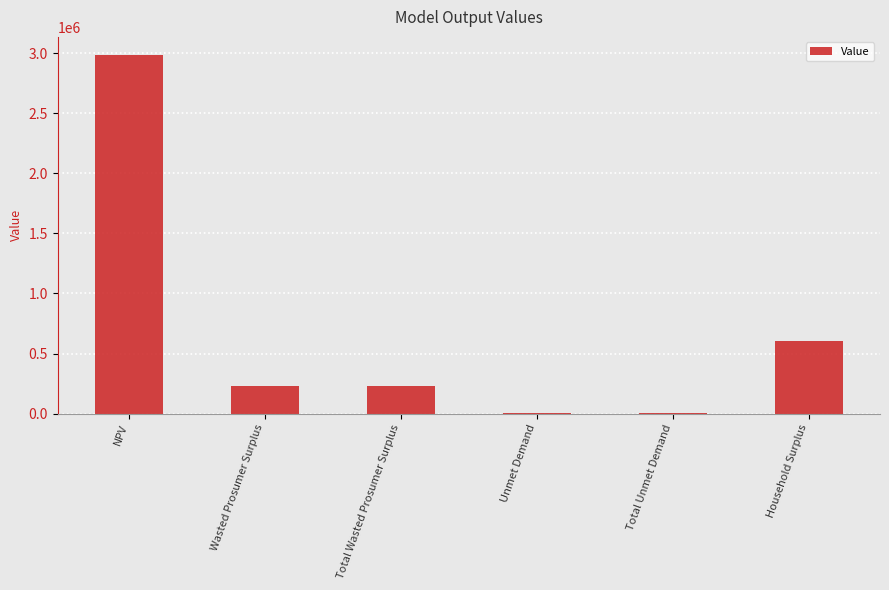

What is the greatest value displayed?

2987600.7